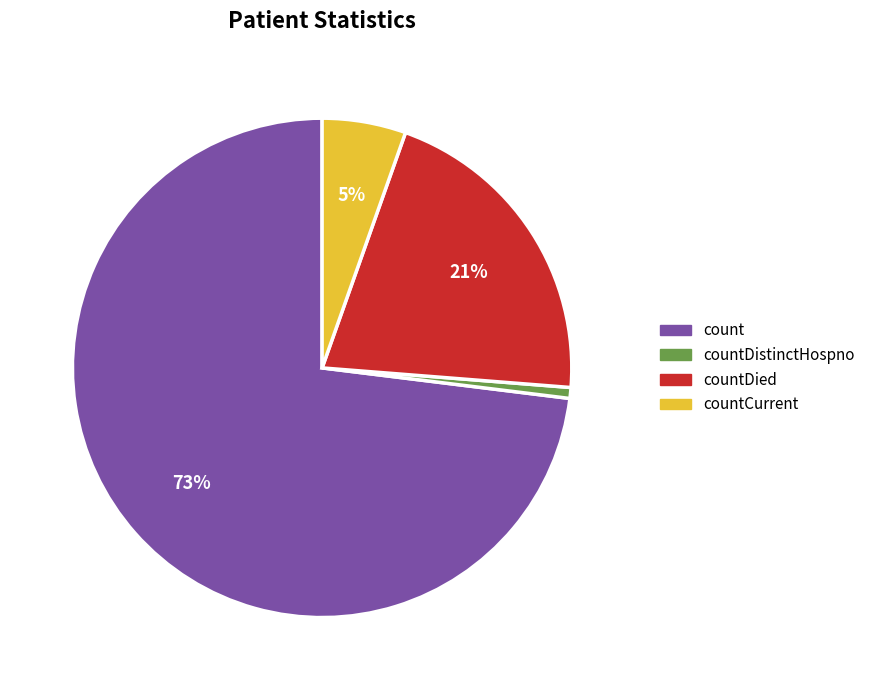

Which category has the smallest portion of the pie?

countDistinctHospno